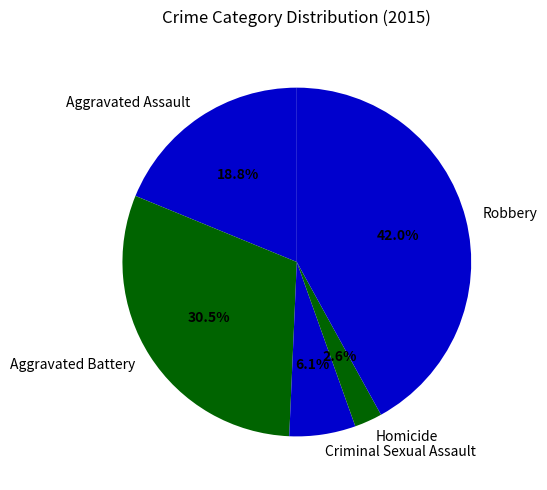

Does Homicide account for over 50% of the chart?

No